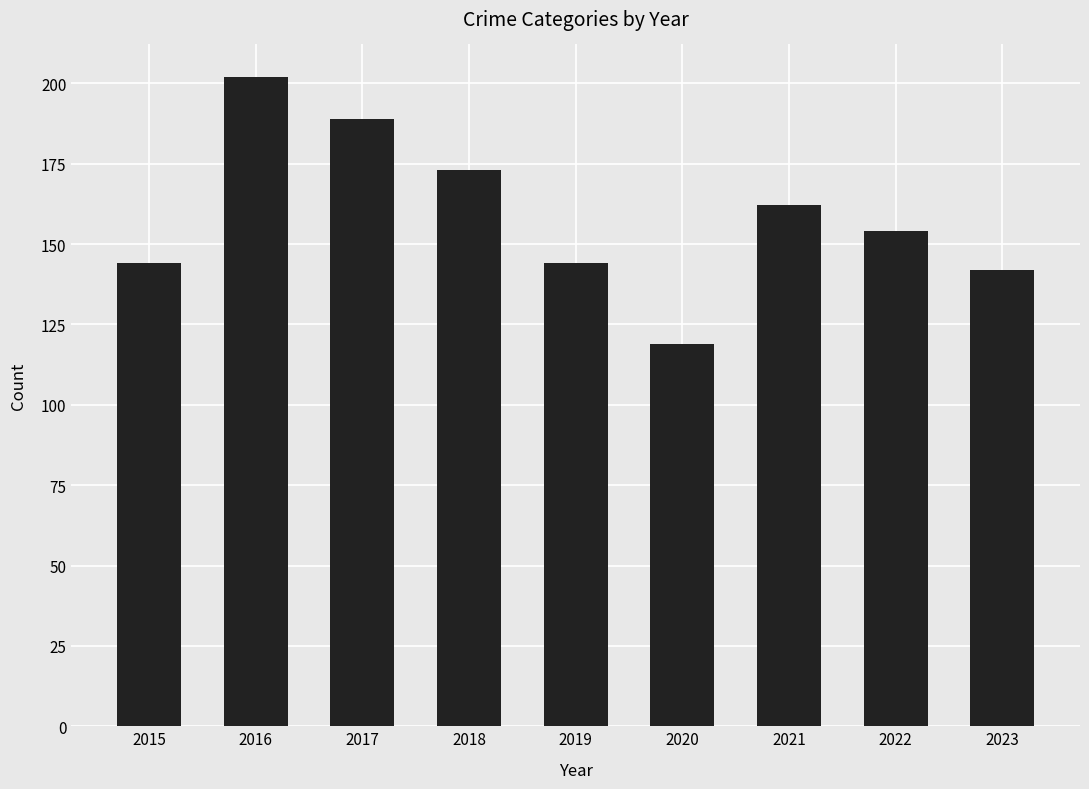

What is the value of the 2nd bar from the left?

202